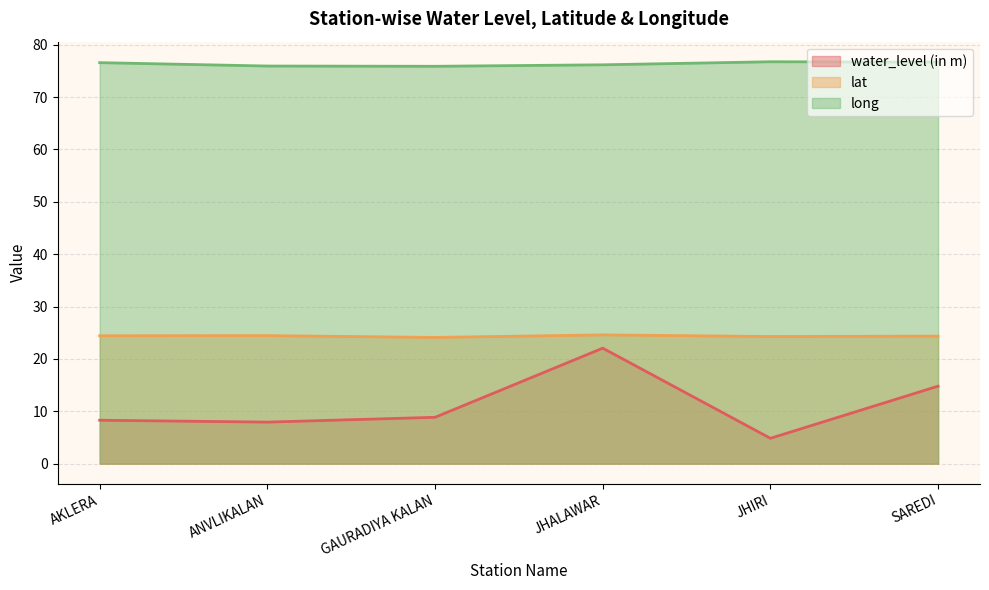

Which series has the largest total across all categories?

long